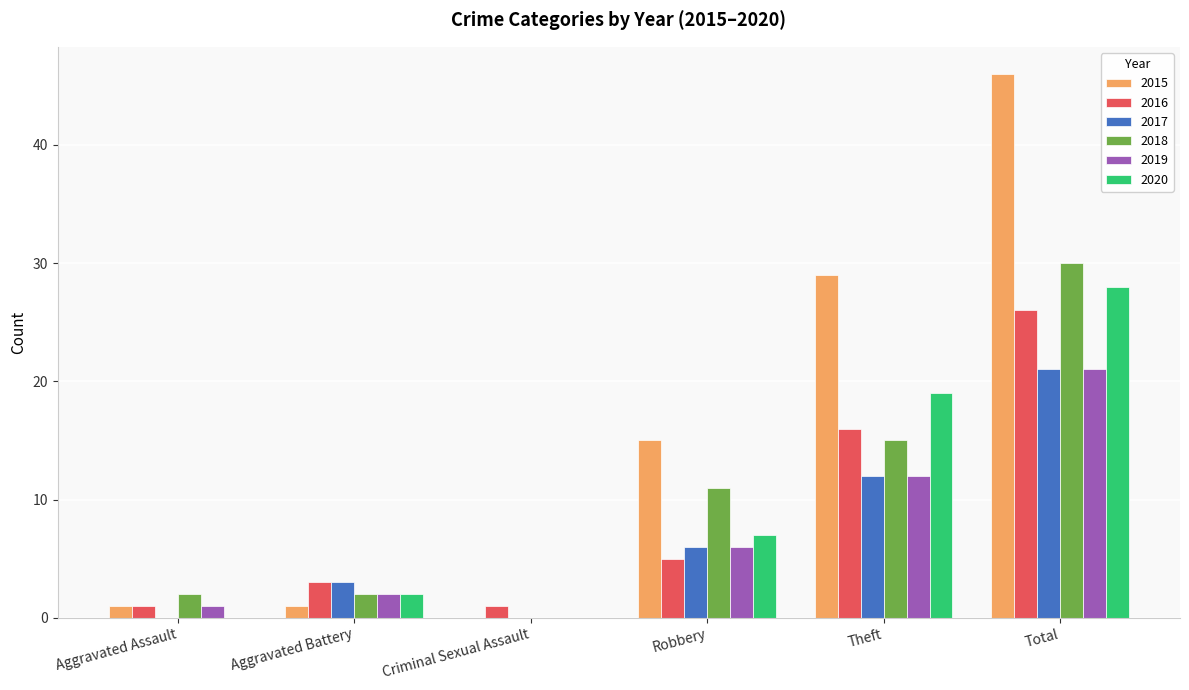

At which category does the chart reach its peak across all series?

Total